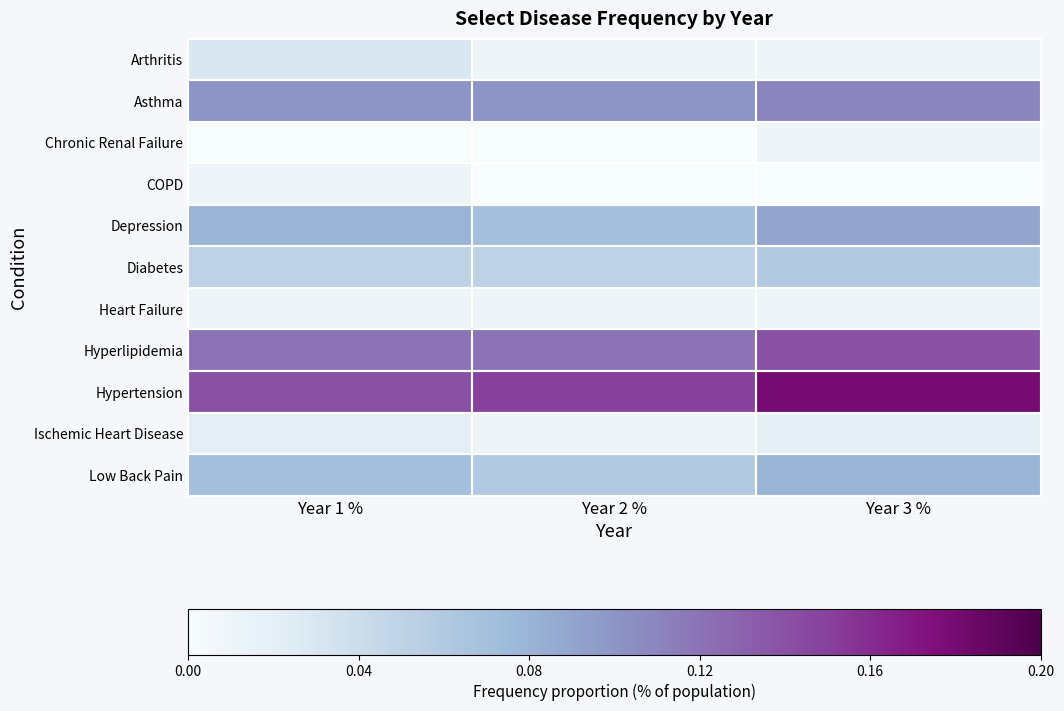

How many data points does each series have?

3